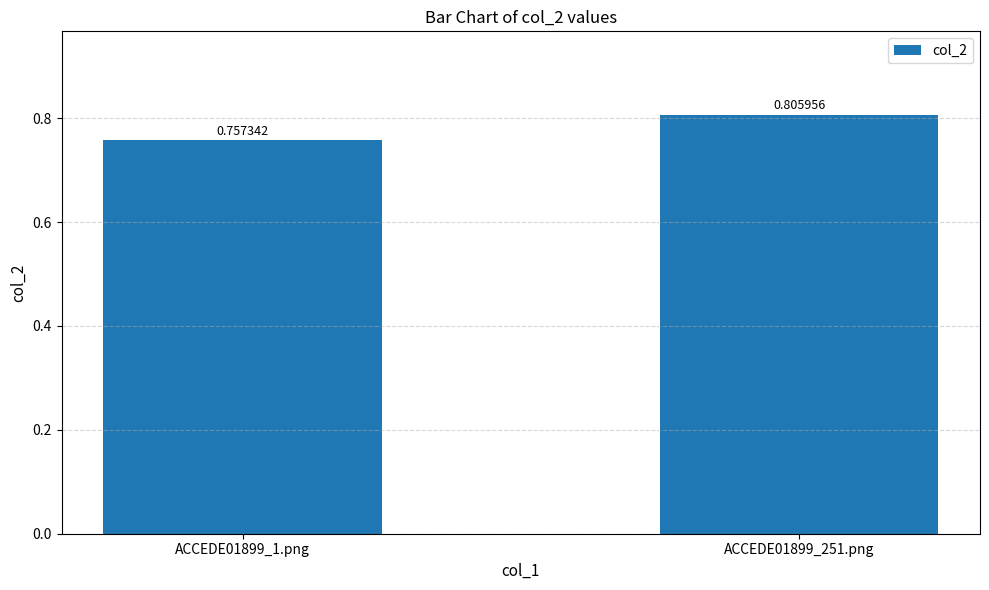

Rank the categories by value from lowest to highest.

ACCEDE01899_1.png, ACCEDE01899_251.png